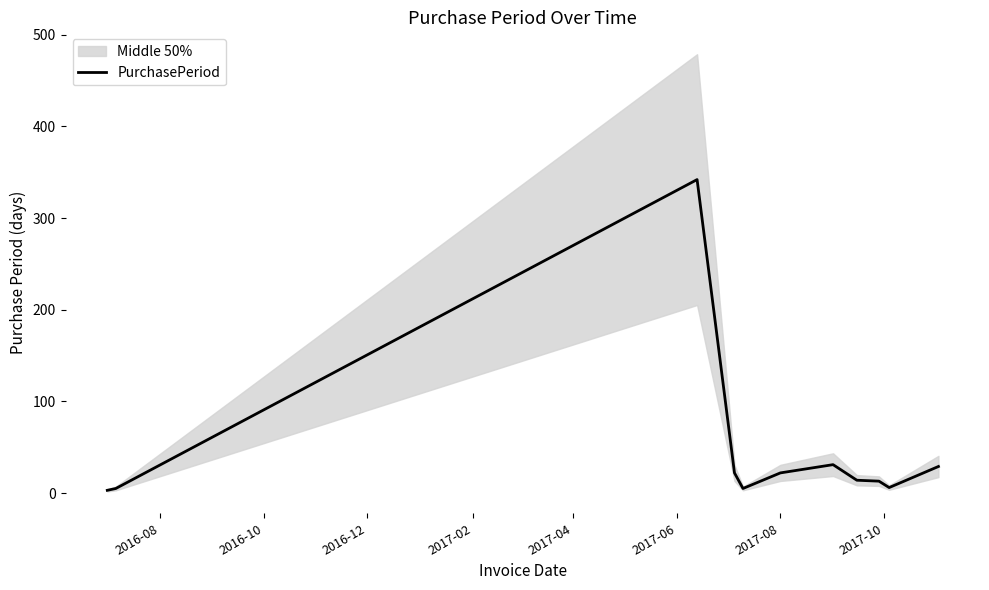

How many values are below 14?

5